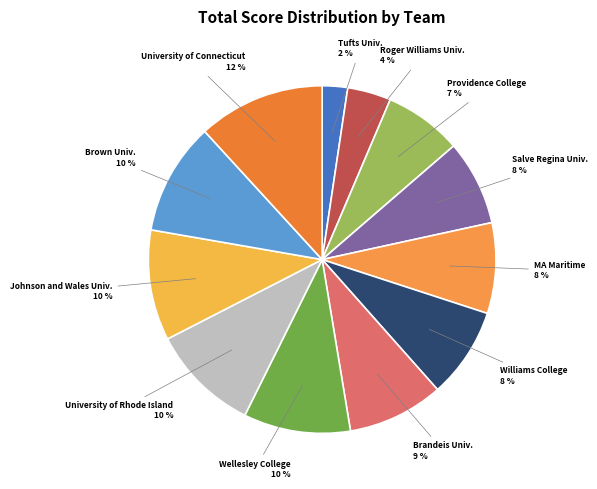

How many segments does this pie chart have?

12